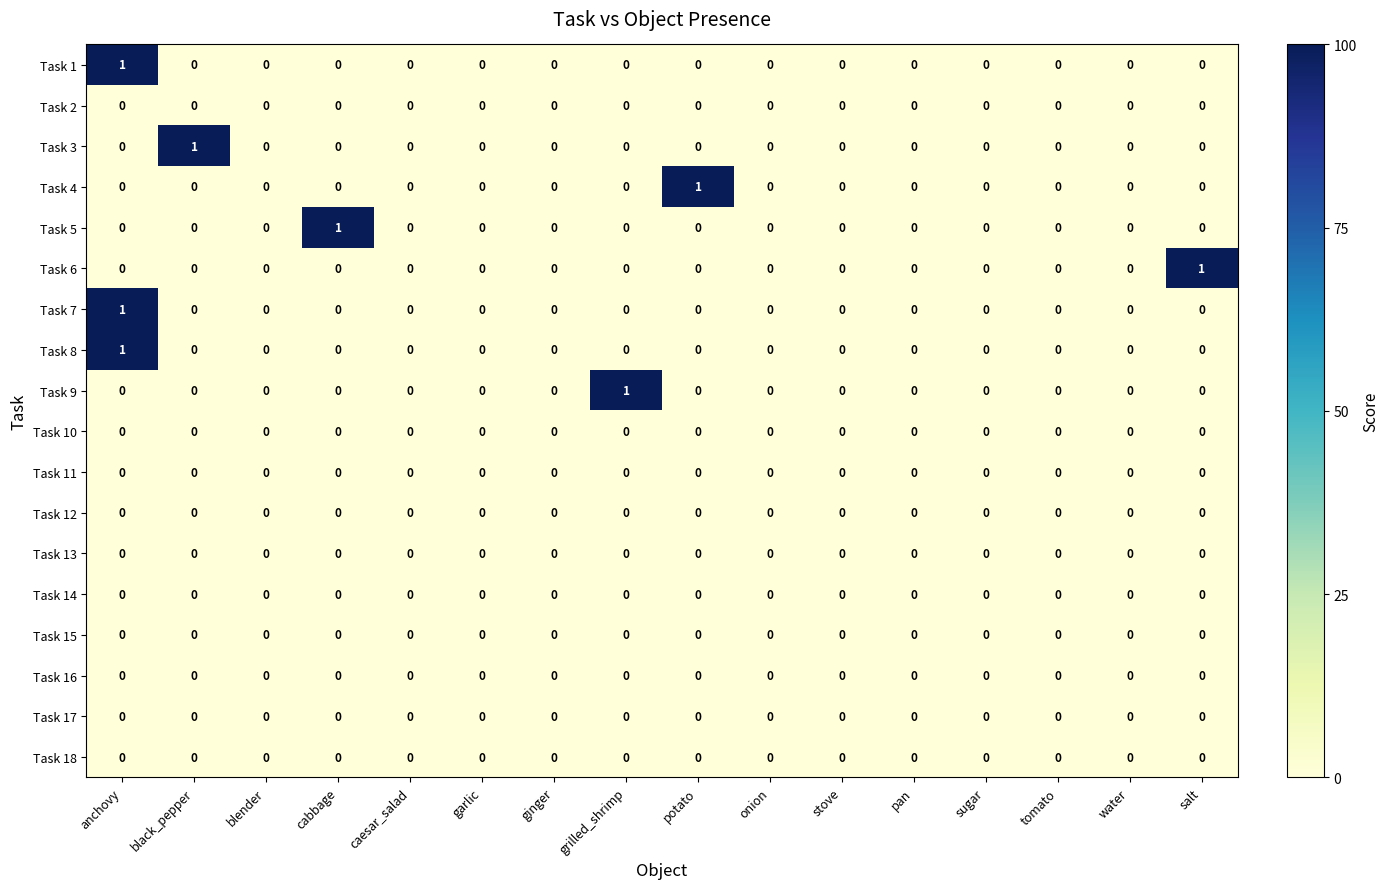

True or false: Task 14 has a value of 0 at grilled_shrimp.

True